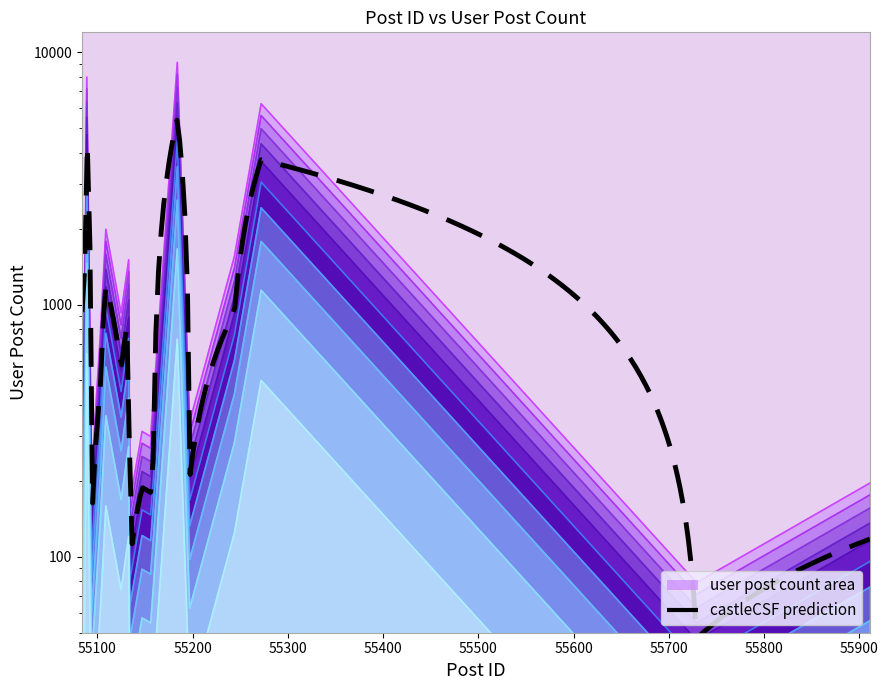

Reading left to right, transcribe all the data shown in this chart.

55084=1556	55086=343	55089=7971	55094=210	55103=737	55109=1988	55125=925	55133=1505	55134=165	55136=181	55147=314	55156=300	55159=421	55184=9122	55197=343	55244=1556	55272=6254	55729=79	55911=196